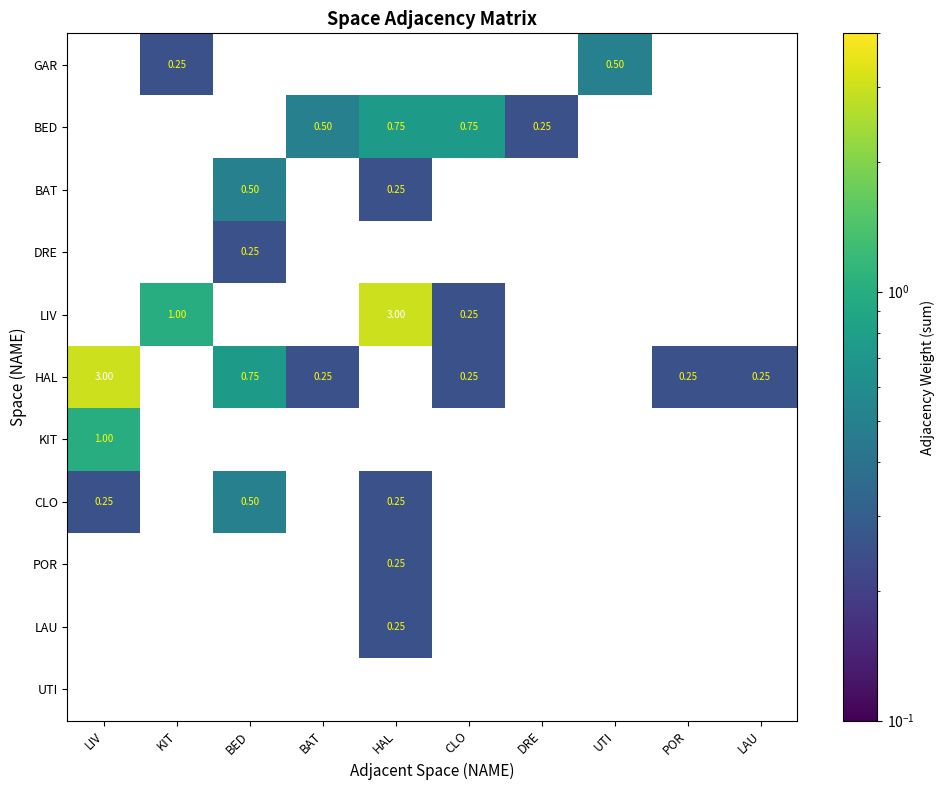

Rank the categories by BED value from highest to lowest.

HAL, CLO, BAT, DRE, LIV, KIT, BED, UTI, POR, LAU